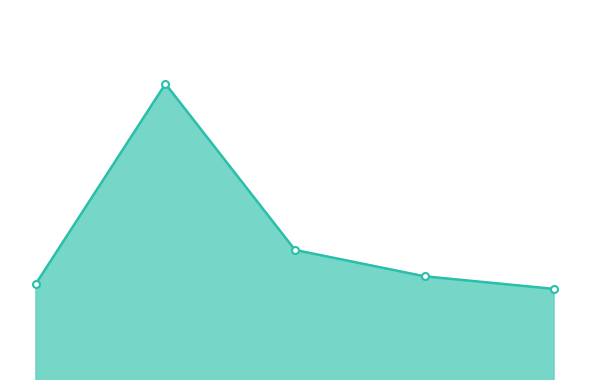

Count the values in the range 3 to 4.

5